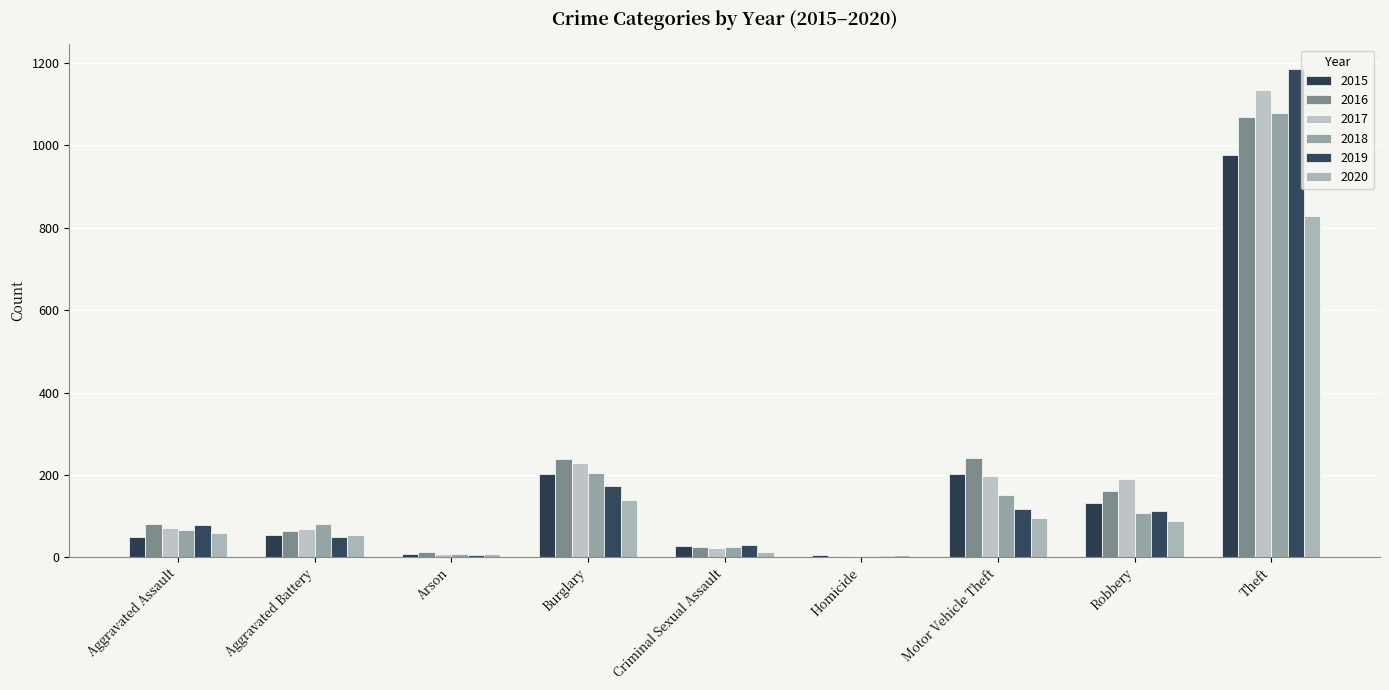

Which category has the highest value across all series?

Theft